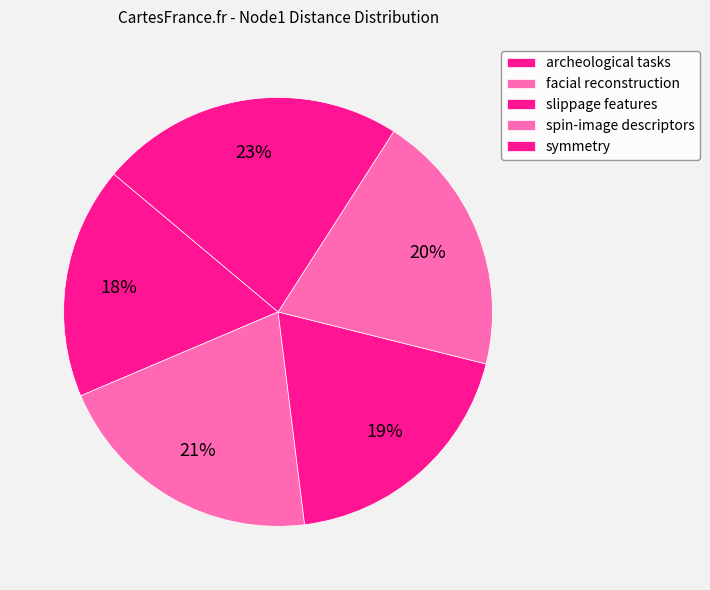

How many slices are in this pie chart?

5